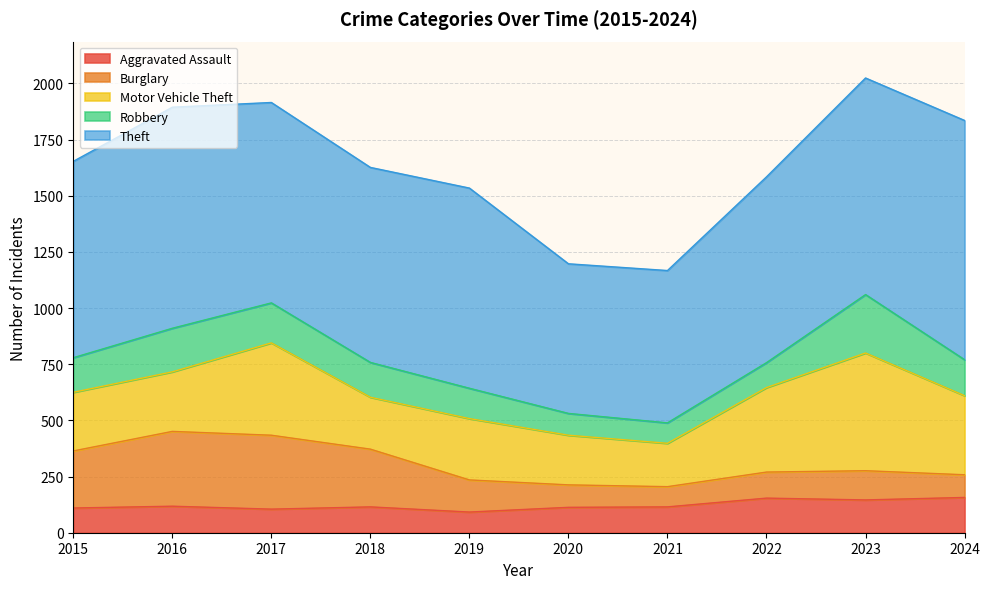

Where is the first local minimum for Motor Vehicle Theft?

2018